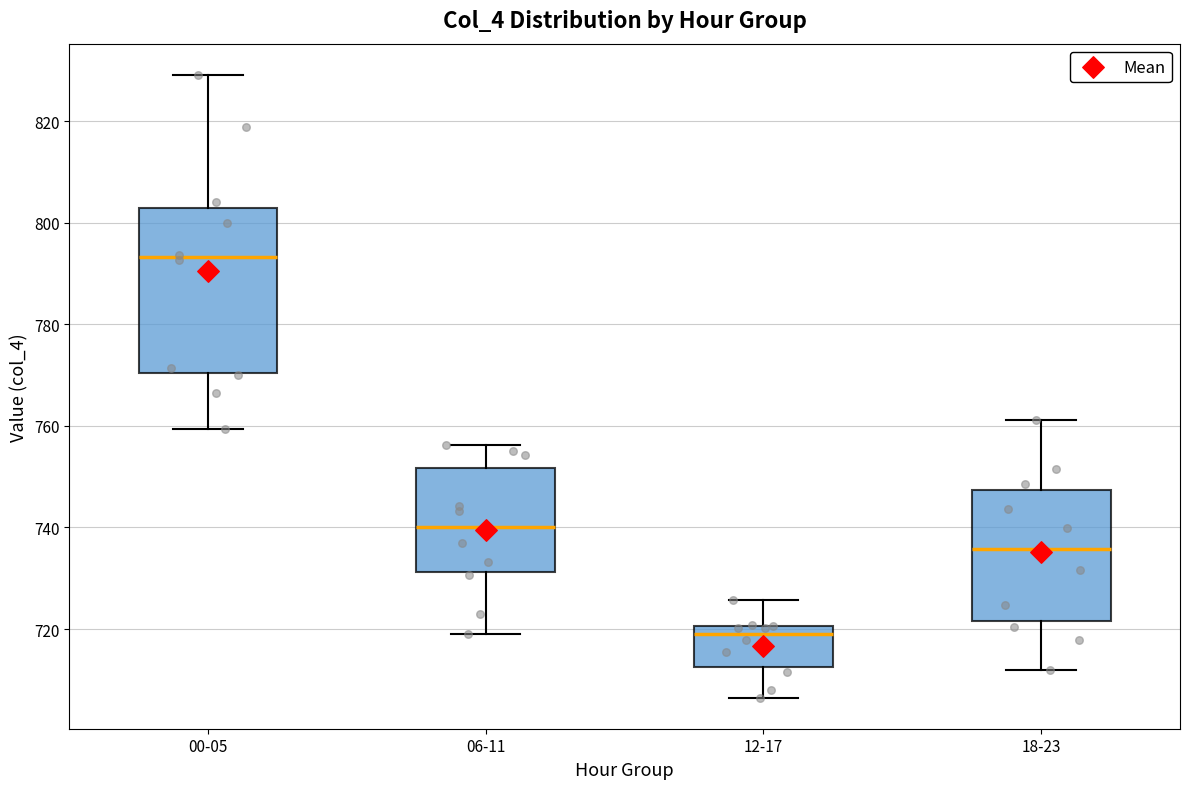

Where is the lower edge of the box for 12-17 on the y-axis? The values are not printed on the chart, so give them approximately, as read against the axis.

712